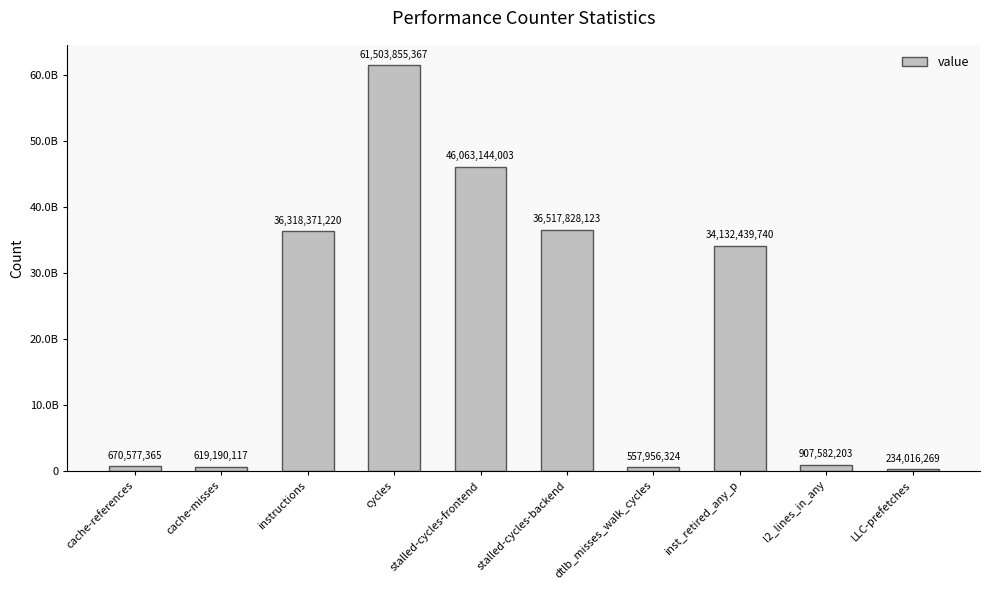

At which label does the data first exceed 34132439740?

instructions